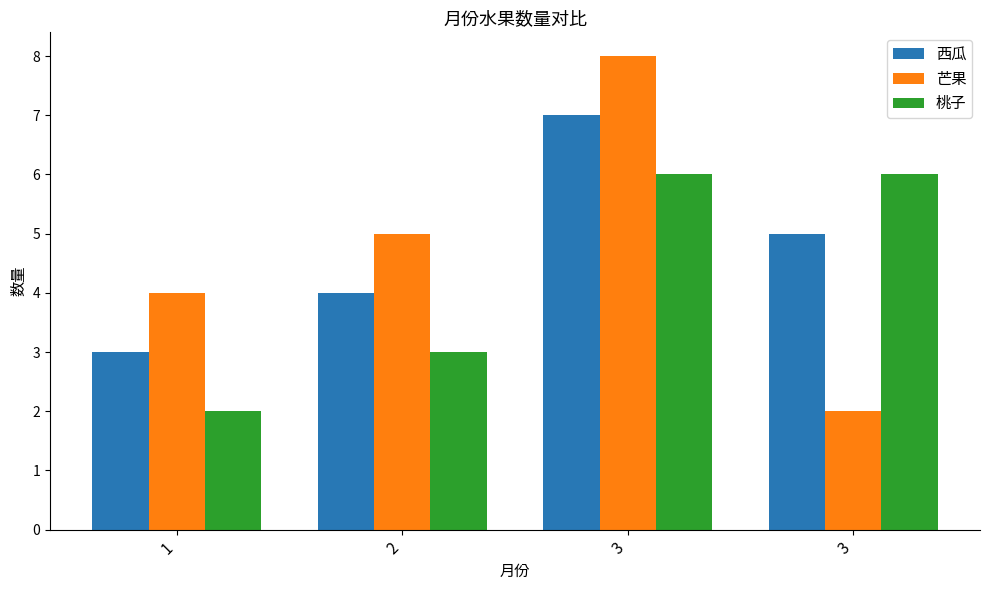

The value of 桃子 at 3 is 6. True or false?

True